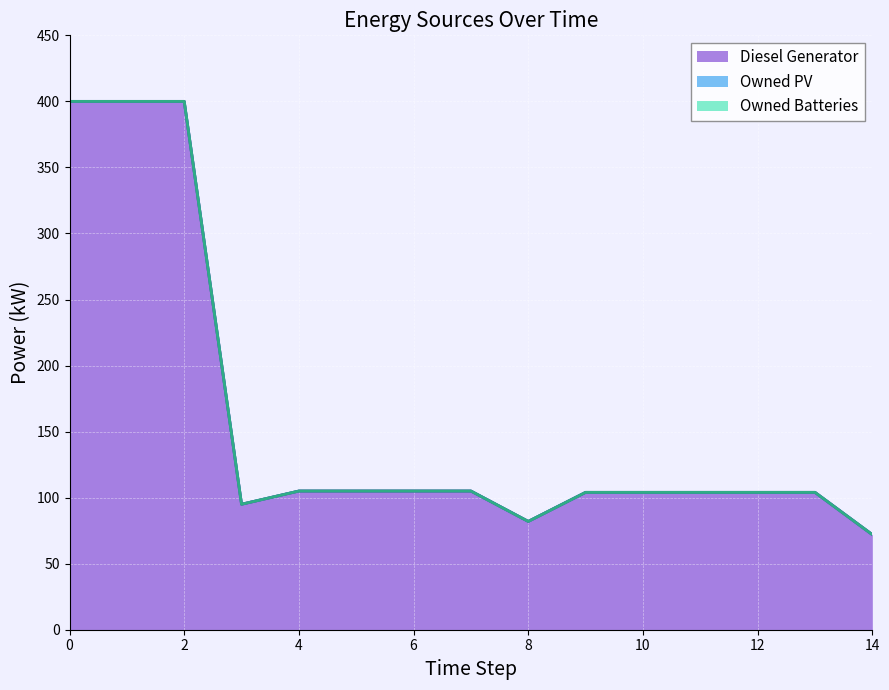

Rank the series by their maximum value, from lowest to highest.

Owned PV, Owned Batteries, Diesel Generator